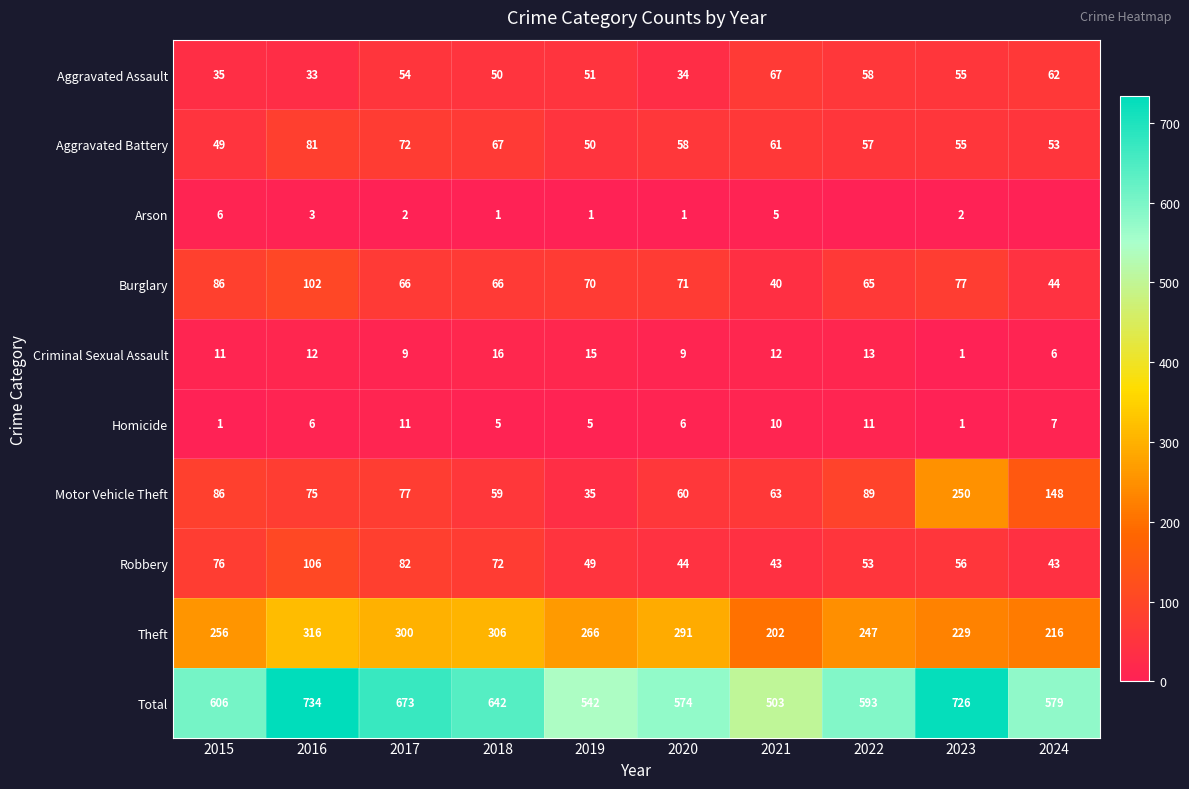

Which has a higher value, 2016 or 2018?

2018